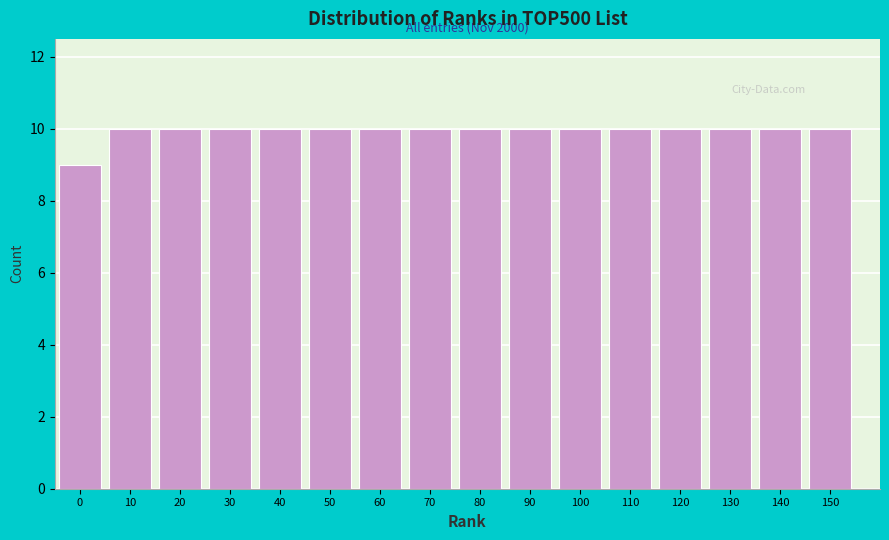

Reading right to left, extract all data points from this chart.

10	10	10	10	10	10	10	10	10	10	10	10	10	10	10	9